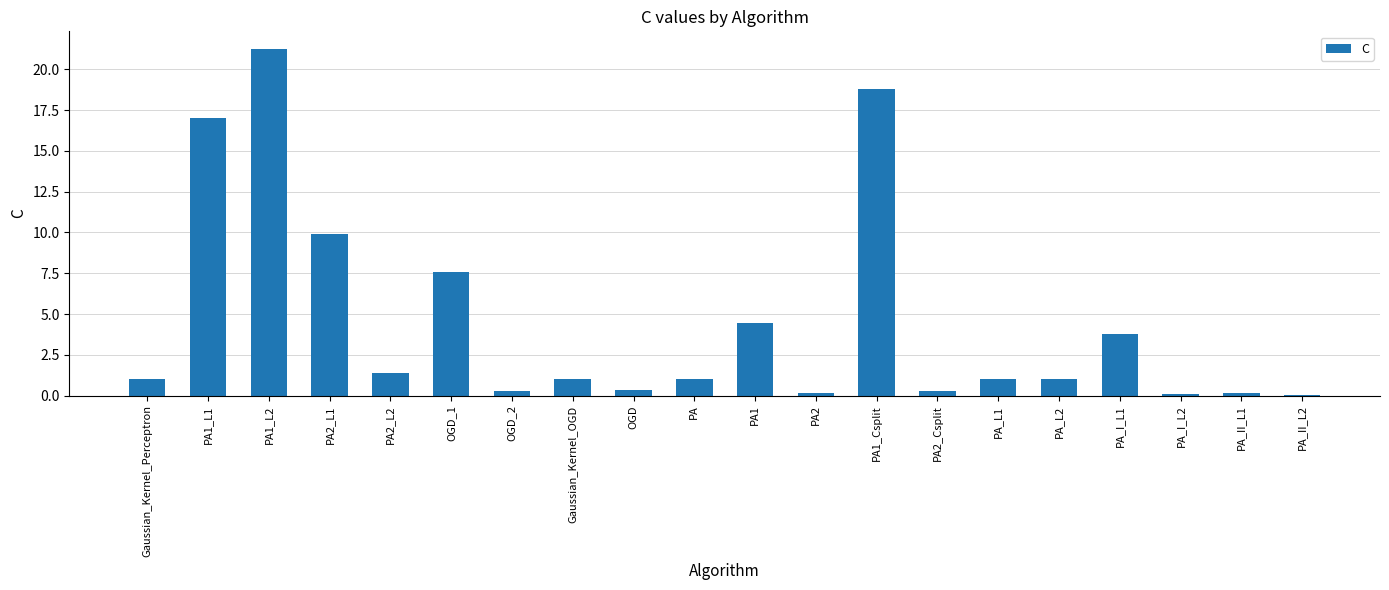

Which label corresponds to the largest value in the chart?

PA1_L2